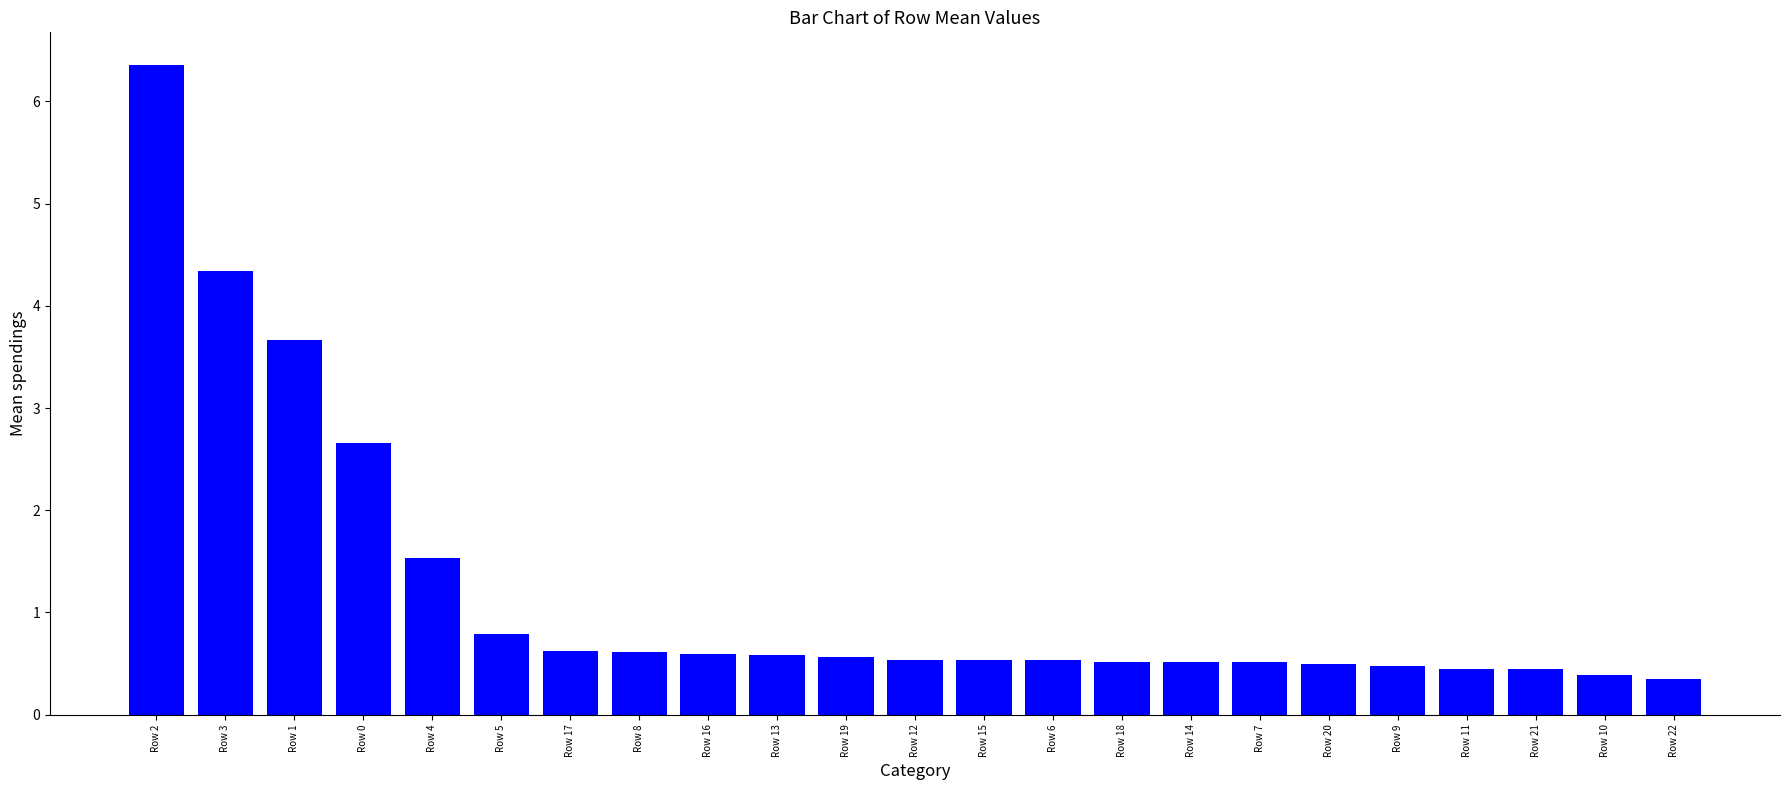

Between Row 1 and Row 5, which is larger?

Row 1